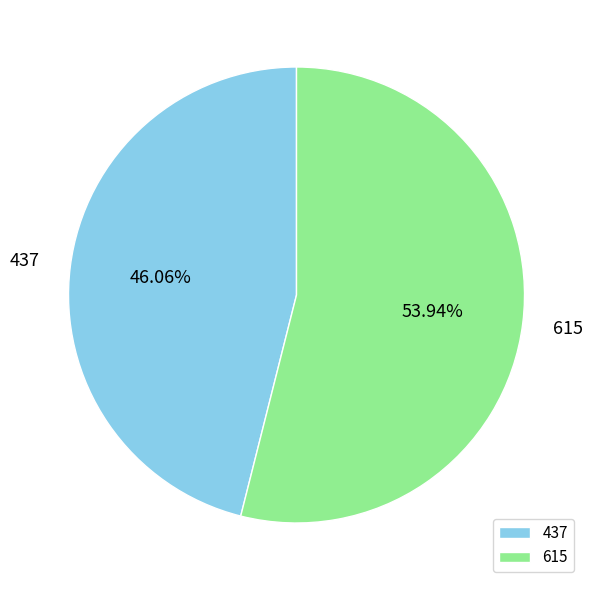

Which category has the biggest portion of the pie?

615